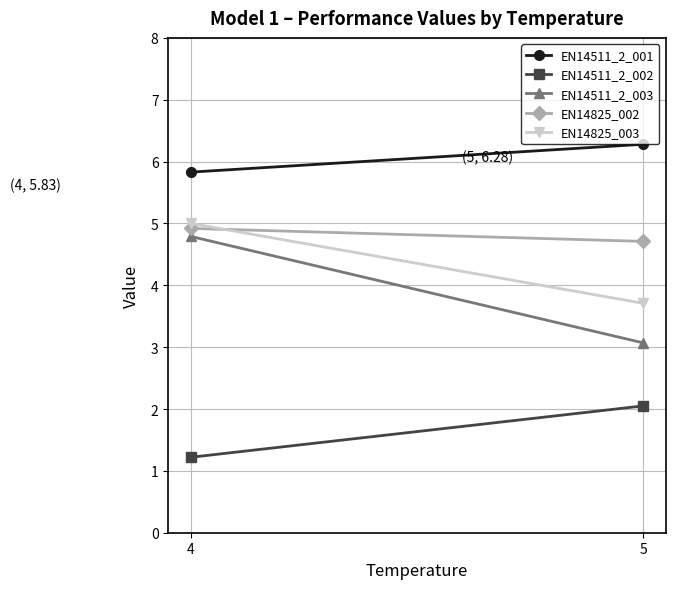

Which category has the highest value in the EN14825_002 series?

4